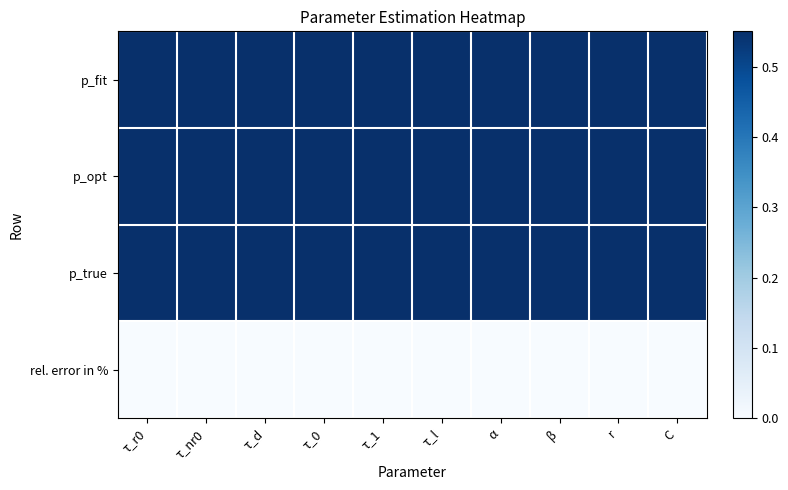

Reading left to right, what are all the values shown in this chart?

p_fit: τ_r0=1.0	τ_nr0=1.0	τ_d=1.0	τ_0=1.0	τ_1=1.0	τ_l=1.0	α=1.0	β=1.0	r=1.0	C=1.0
p_opt: τ_r0=1.0	τ_nr0=1.0	τ_d=1.0	τ_0=1.0	τ_1=1.0	τ_l=1.0	α=1.0	β=1.0	r=1.0	C=1.0
p_true: τ_r0=1.0	τ_nr0=1.0	τ_d=1.0	τ_0=1.0	τ_1=1.0	τ_l=1.0	α=1.0	β=1.0	r=1.0	C=1.0
rel. error in %: τ_r0=0.0	τ_nr0=0.0	τ_d=0.0	τ_0=0.0	τ_1=0.0	τ_l=0.0	α=0.0	β=0.0	r=0.0	C=0.0